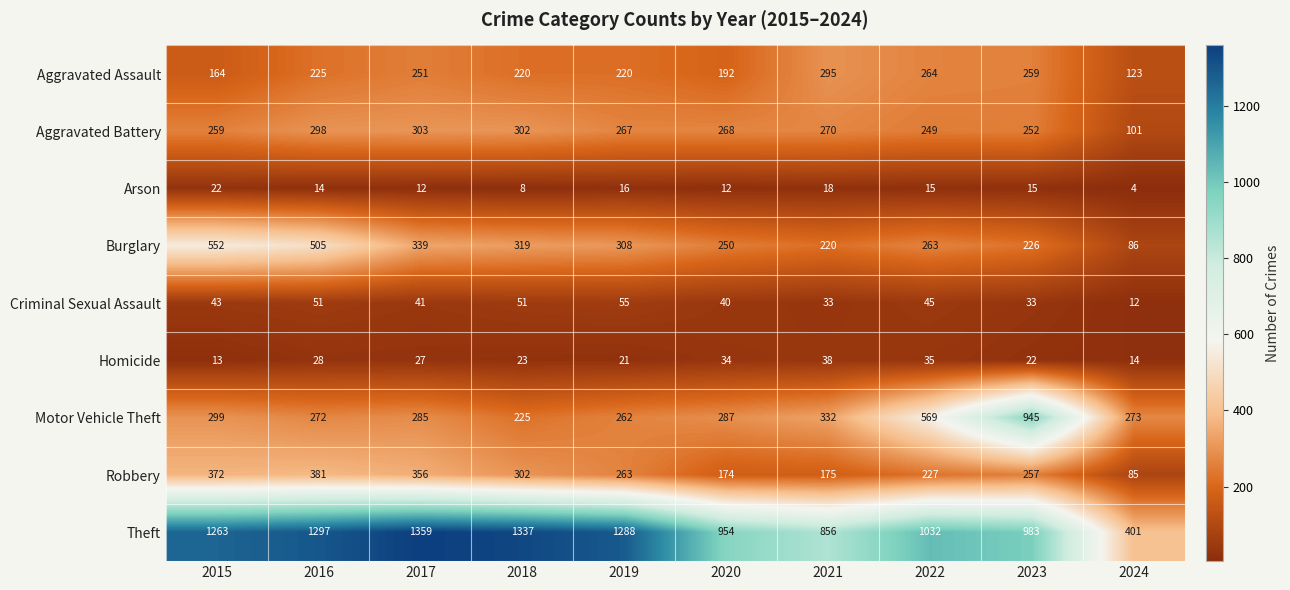

Between 2015 and 2023, which series saw the biggest shift?

Motor Vehicle Theft